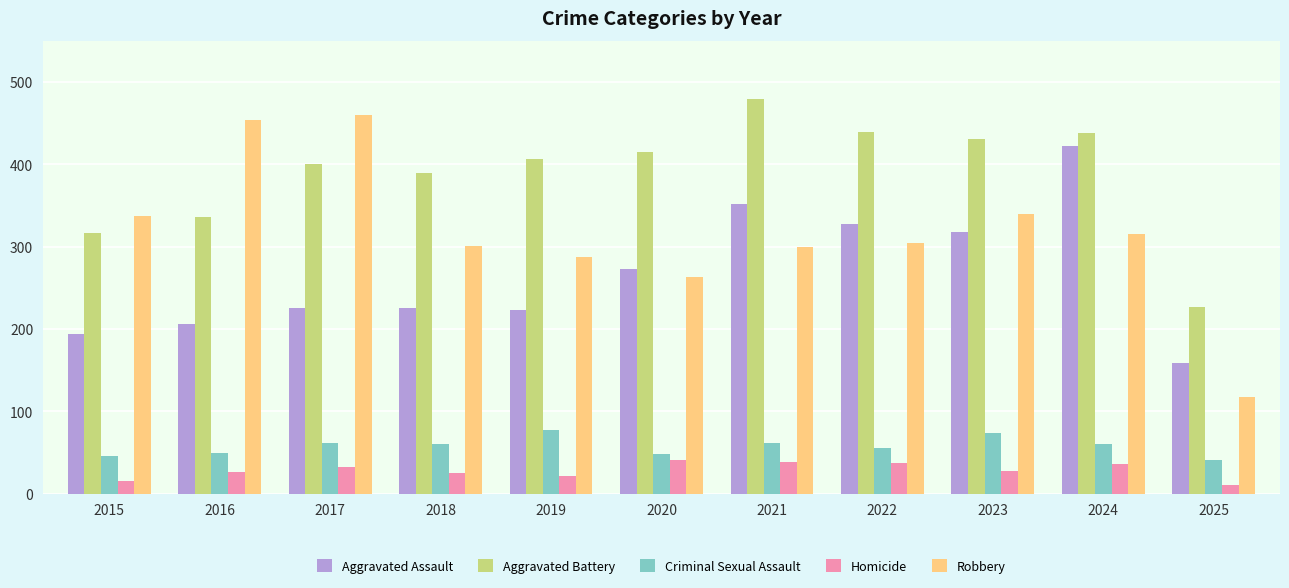

At 2016, list the series in order from smallest to largest.

Homicide, Criminal Sexual Assault, Aggravated Assault, Aggravated Battery, Robbery